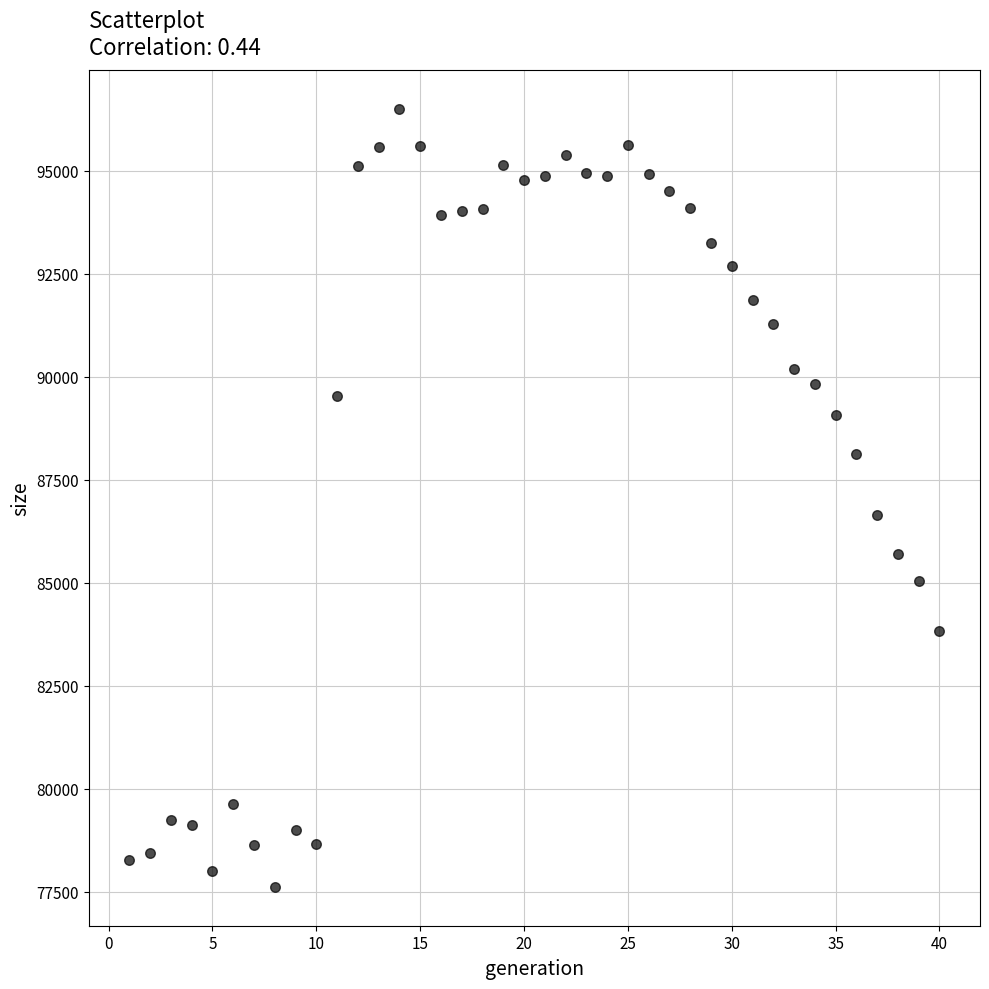

What Y value in the scatter plot is closest to 87059?

86646